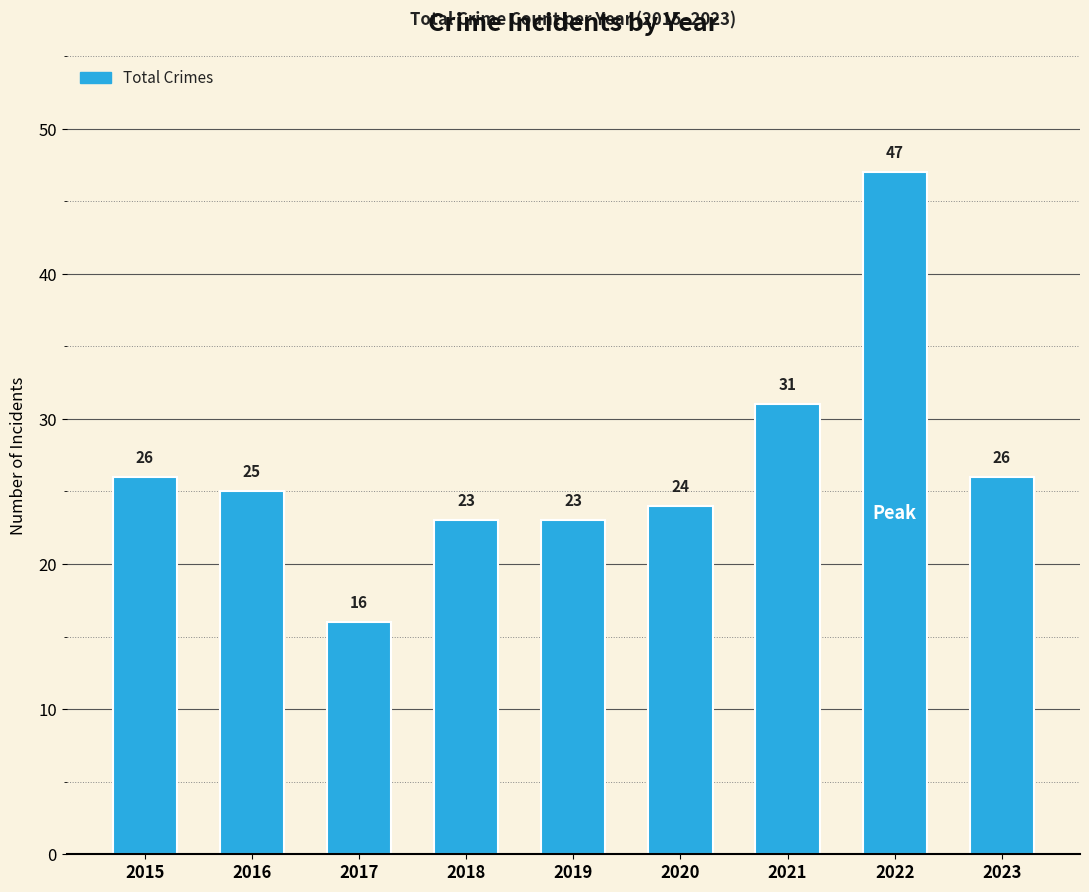

At which label does the data first exceed 25?

2015